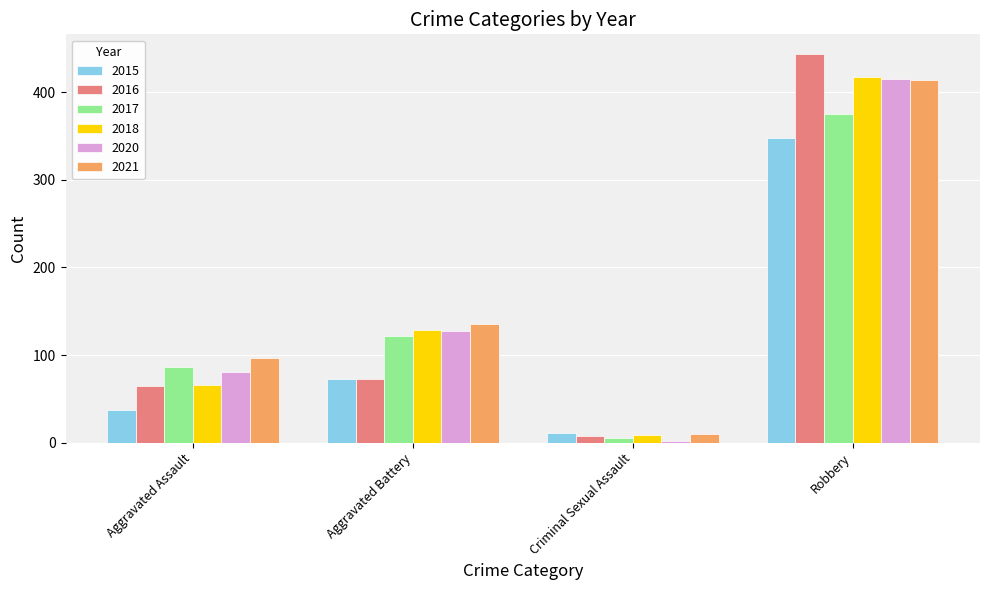

What is the sum of all 2021 values?

657